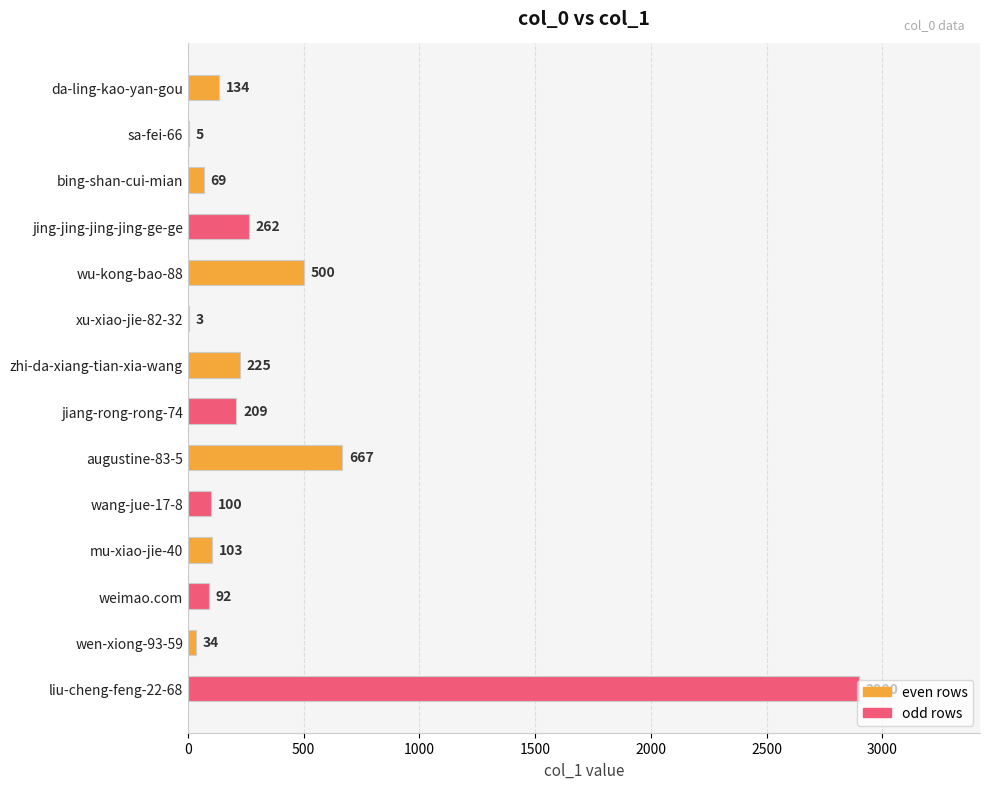

What is the maximum value shown in the chart?

2900